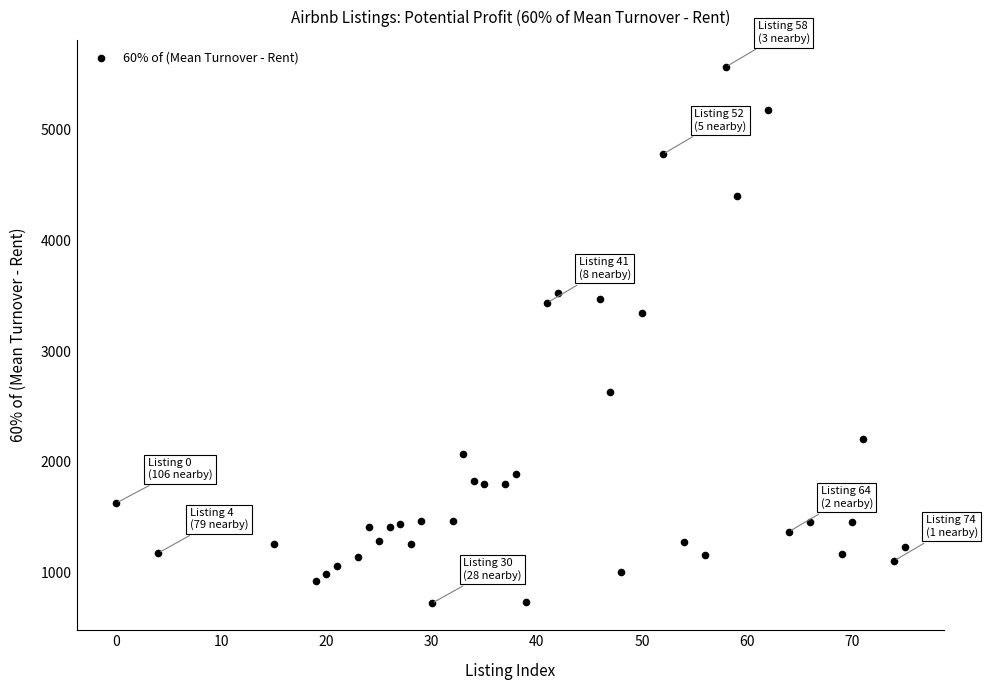

What Y value in the scatter plot is closest to 3146?

3348.9